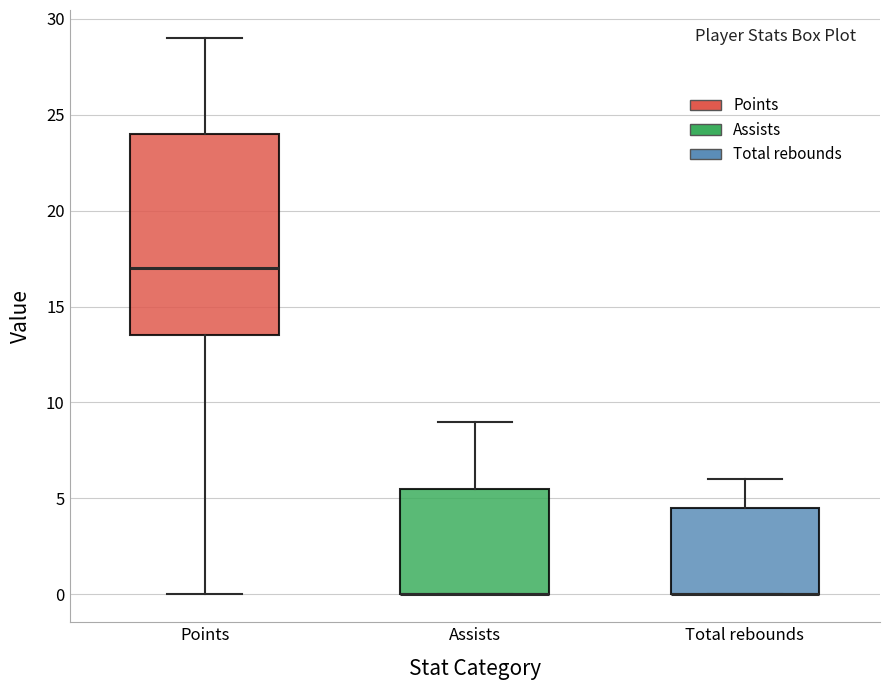

Where is the lower edge of the box for Assists on the y-axis? The values are not printed on the chart, so give them approximately, as read against the axis.

0.0